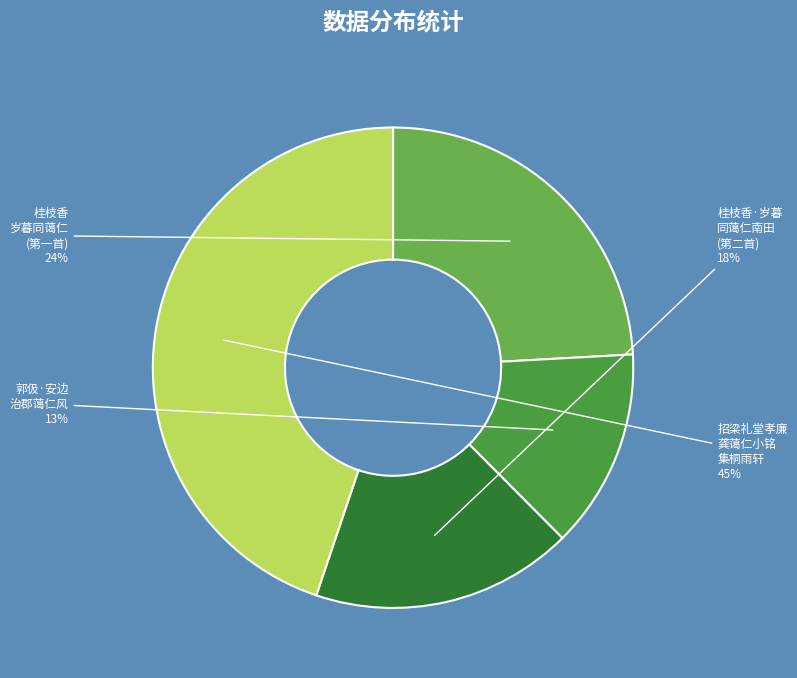

To the nearest percent, what portion does 郭伋·安边 治郡蔼仁风 represent?

13%